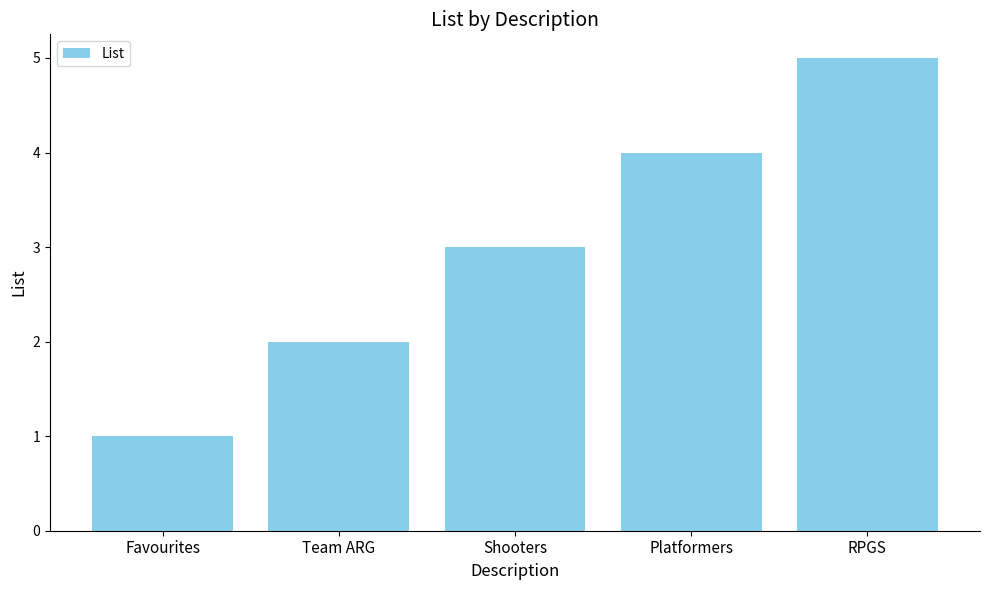

Reading left to right, transcribe all the data shown in this chart.

Favourites=1	Team ARG=2	Shooters=3	Platformers=4	RPGS=5